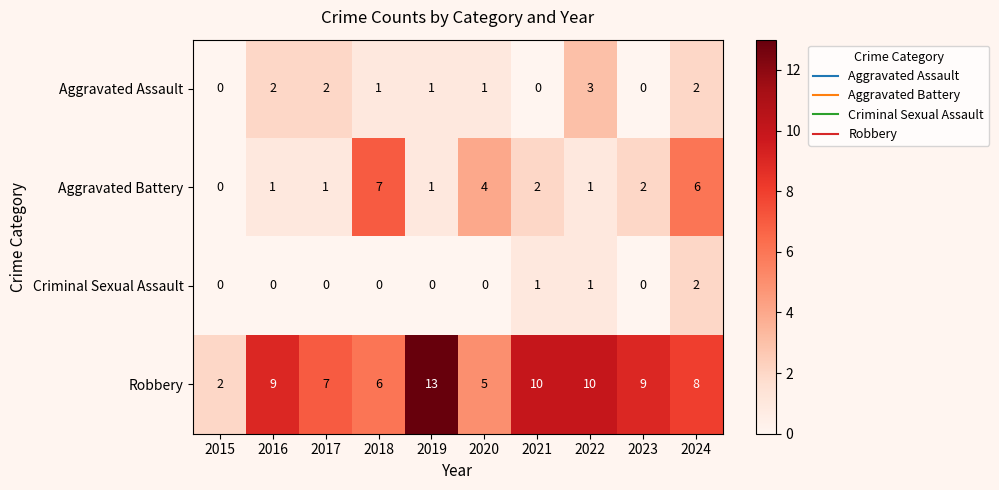

What is the average value of the Robbery series?

8